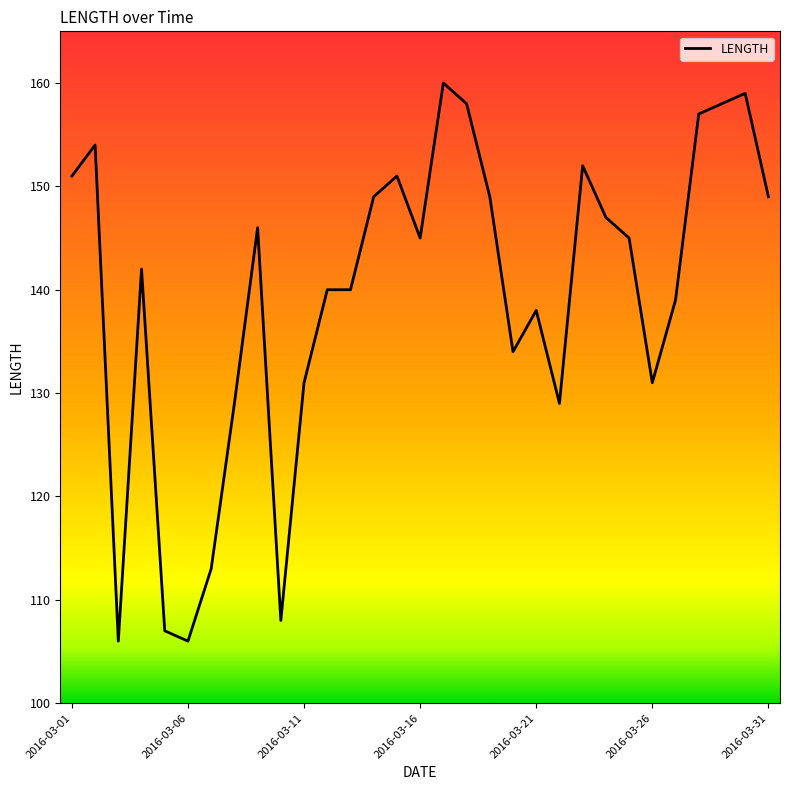

What is the difference between the maximum and second lowest values?

54